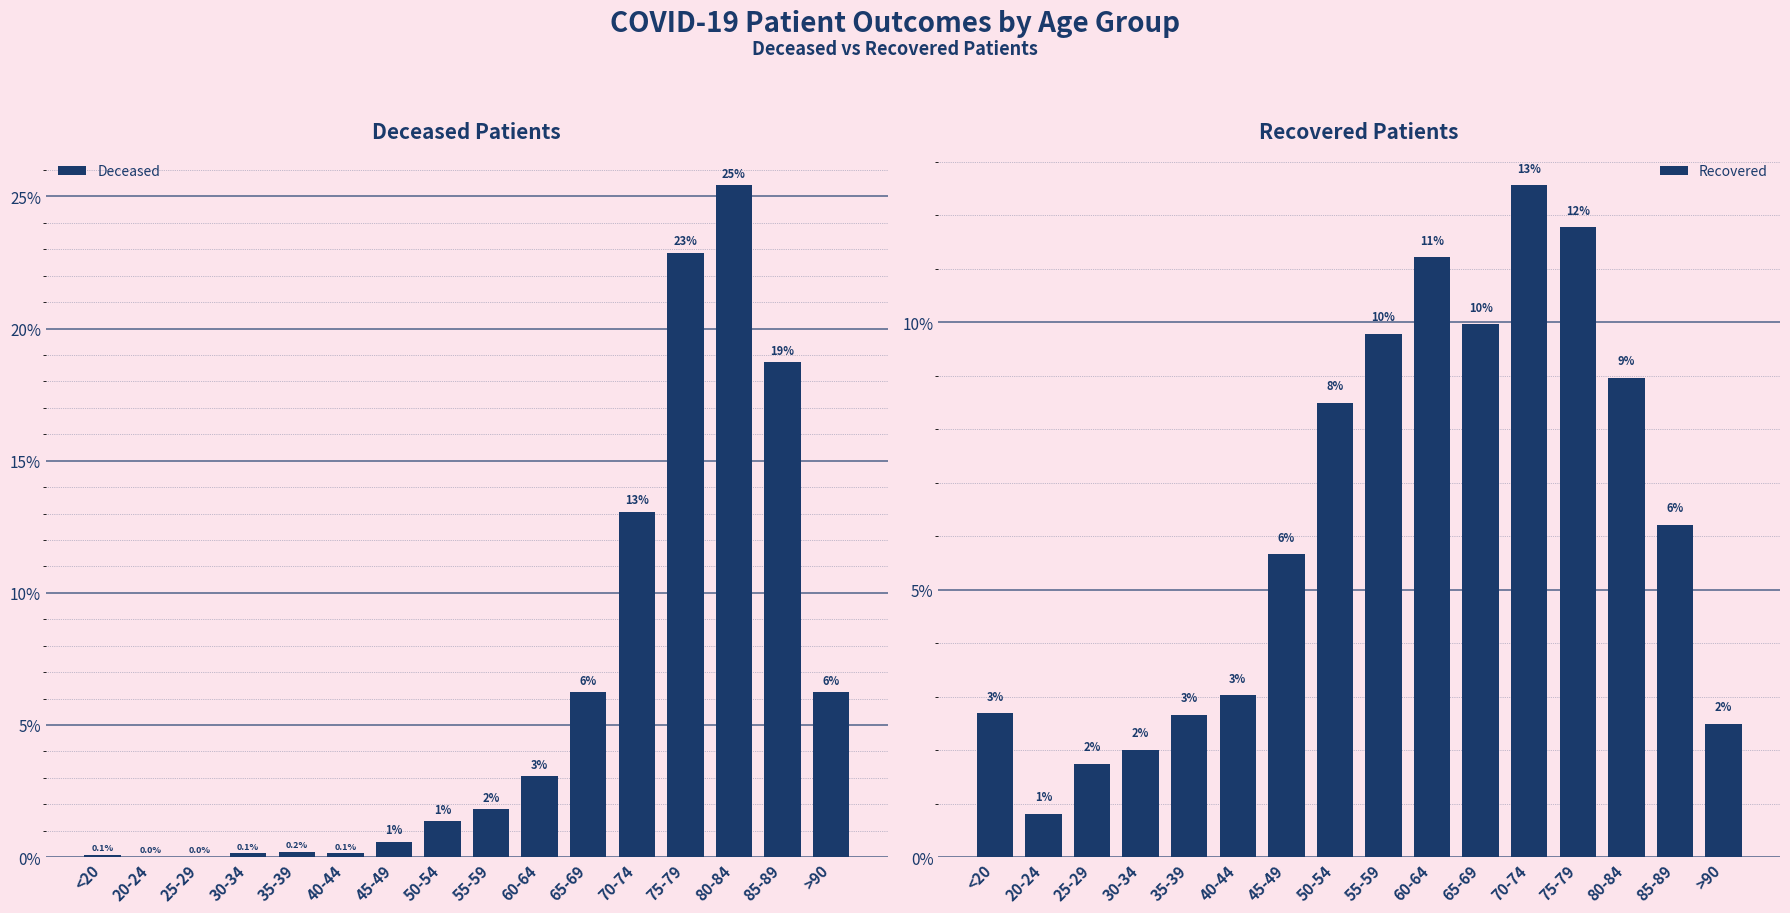

What is the average value of the Recovered series?

6.2